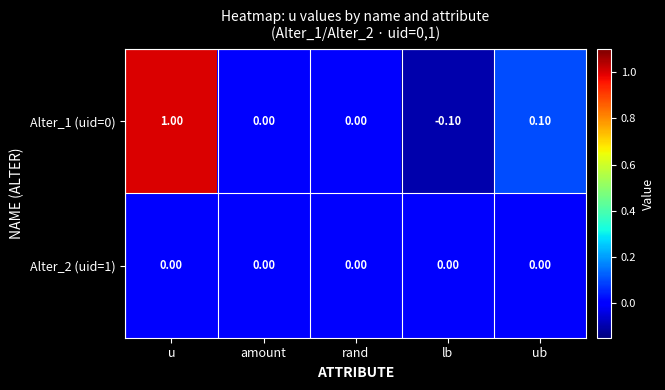

Which series changed the most between amount and lb?

Alter_1 (uid=0)